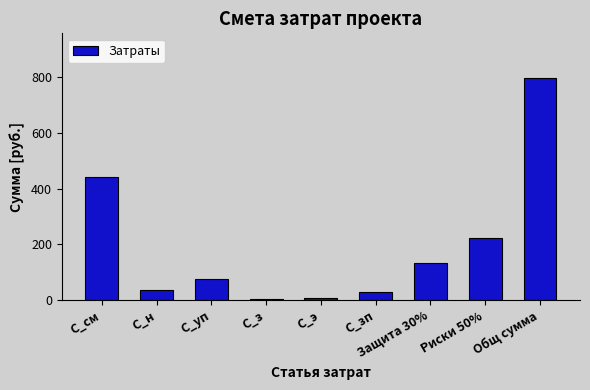

Is it true that the value at Общ сумма is 362.8?

False